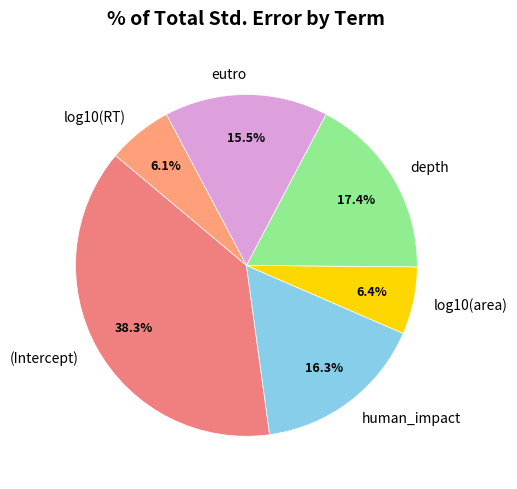

What percentage do depth and log10(area) together represent?

23.8%